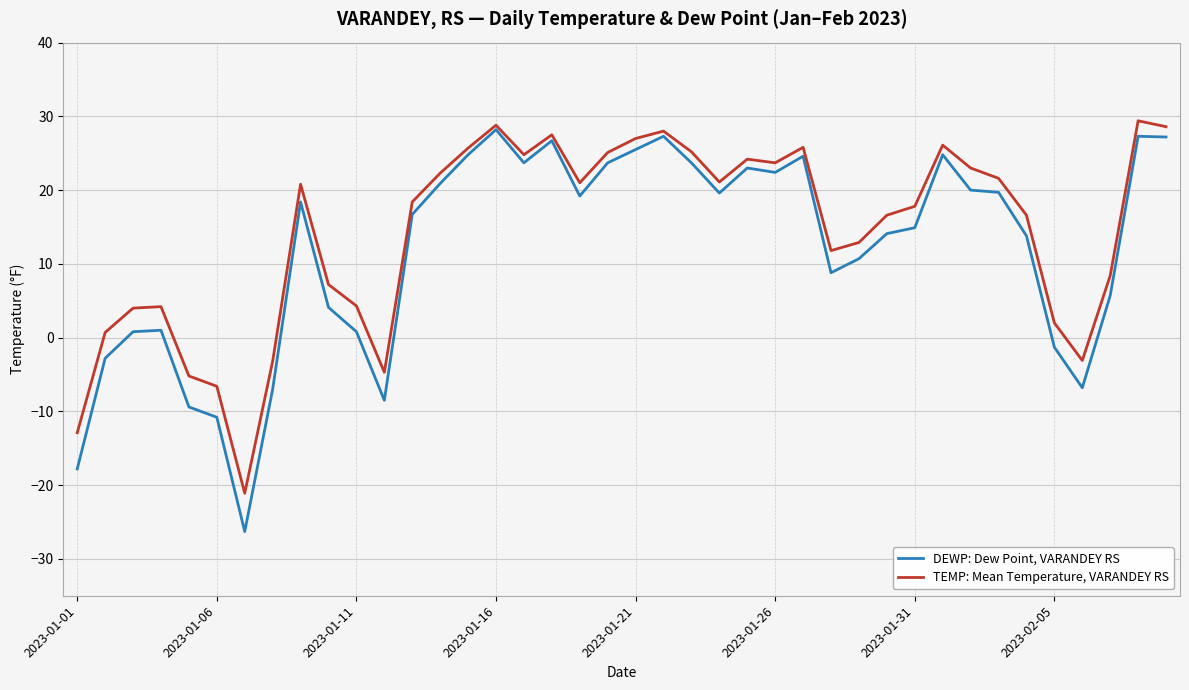

Rank the series by their average value, from lowest to highest.

DEWP: Dew Point, VARANDEY RS, TEMP: Mean Temperature, VARANDEY RS